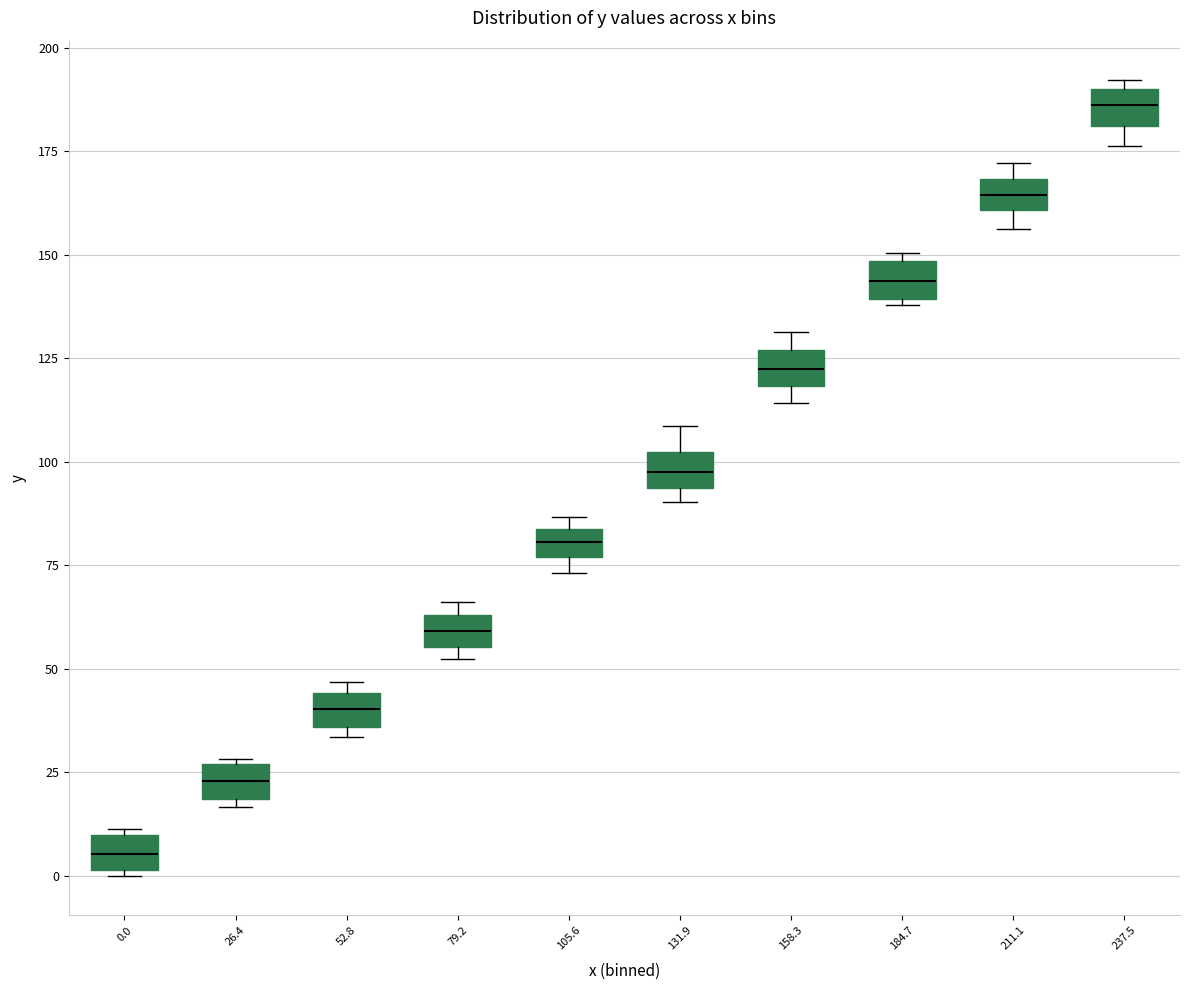

Which box has the lowest median line?

0.0